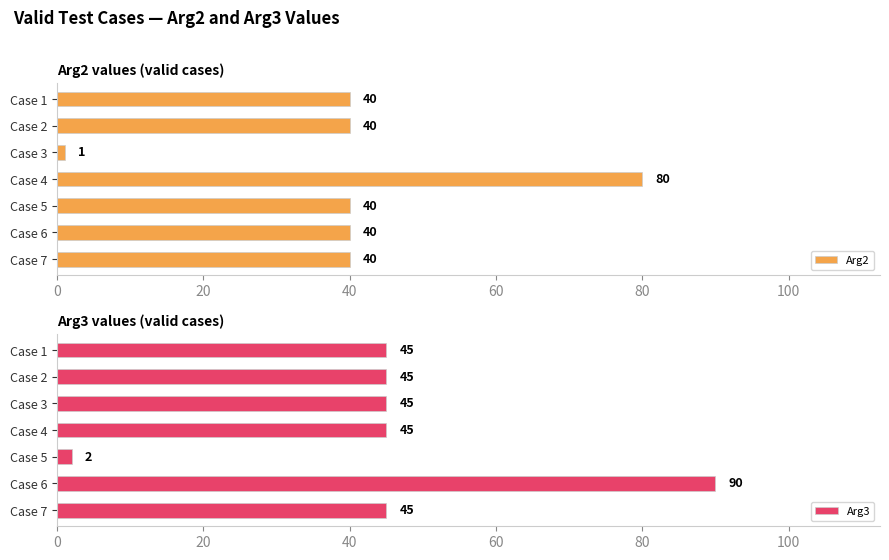

Does the chart contain stacked bars?

No